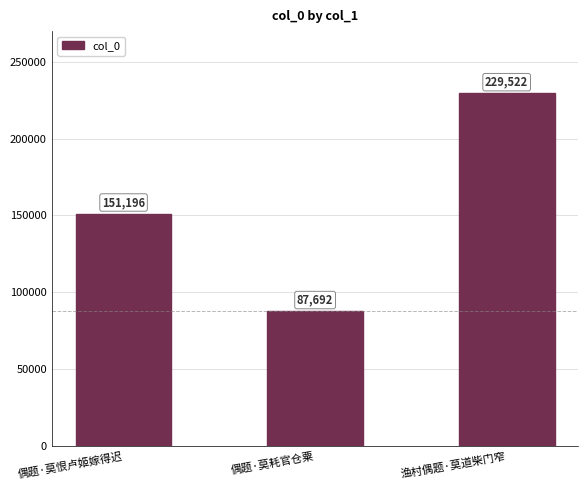

What is the label of the 2nd bar from the right?

偶题·莫耗官仓粟